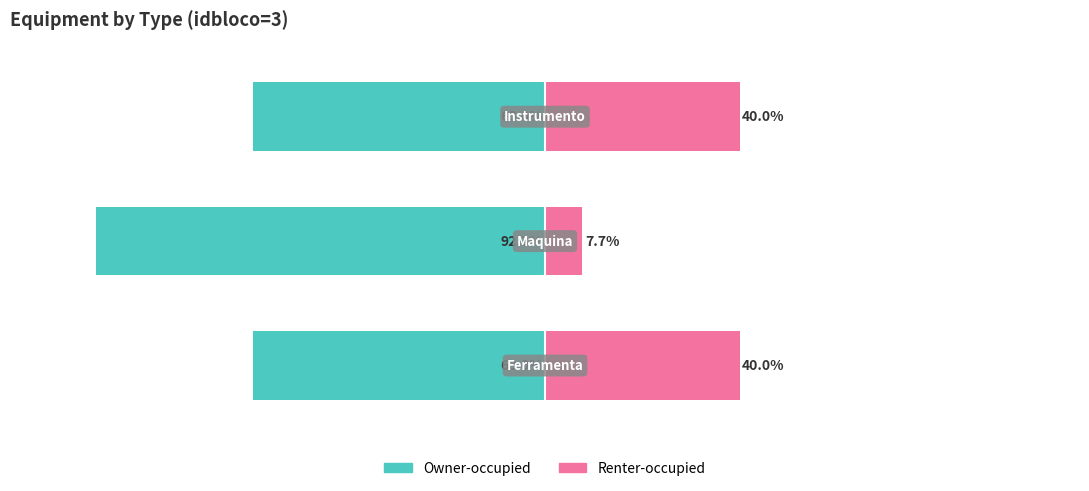

Reading right to left, what are all the values shown in this chart?

Owner-occupied: -60.0	-92.3	-60.0
Renter-occupied: 40.0	7.7	40.0